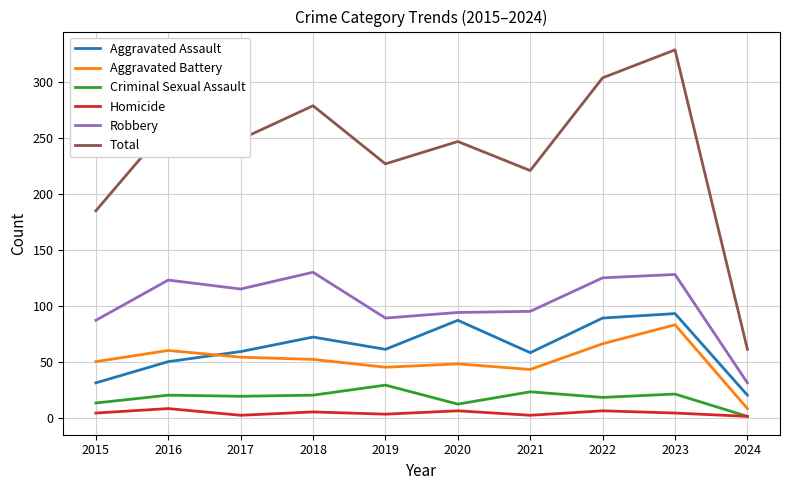

At which label does Total first exceed 249?

2016